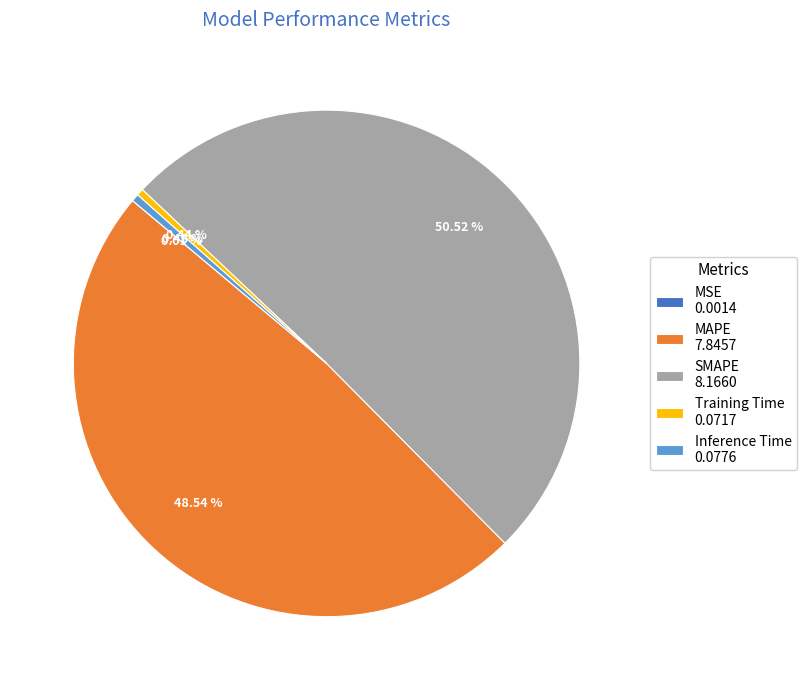

What portion of the pie excludes SMAPE?

49.5%